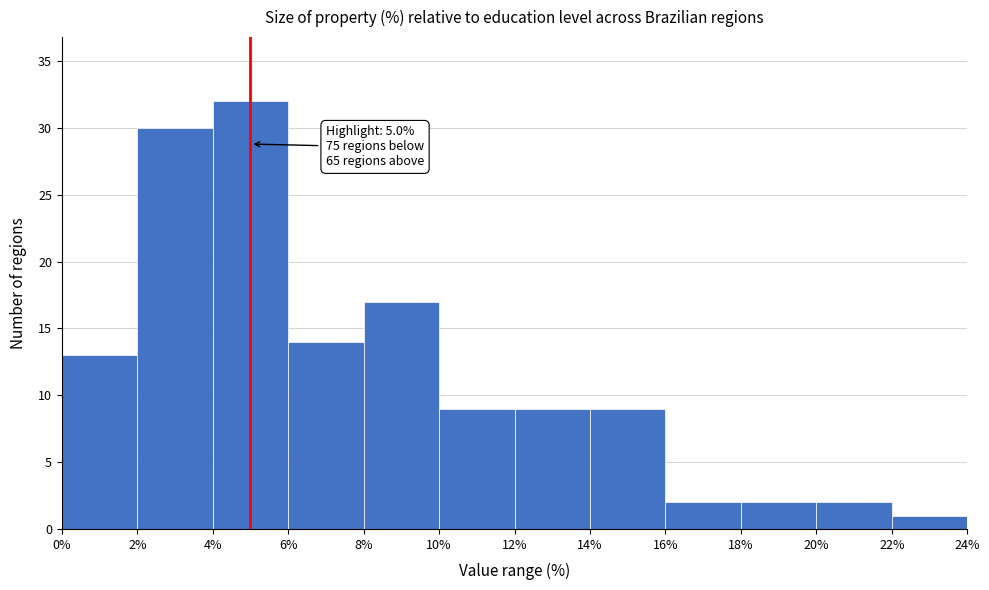

Which range on the x-axis has the tallest bar?

4% to 6%